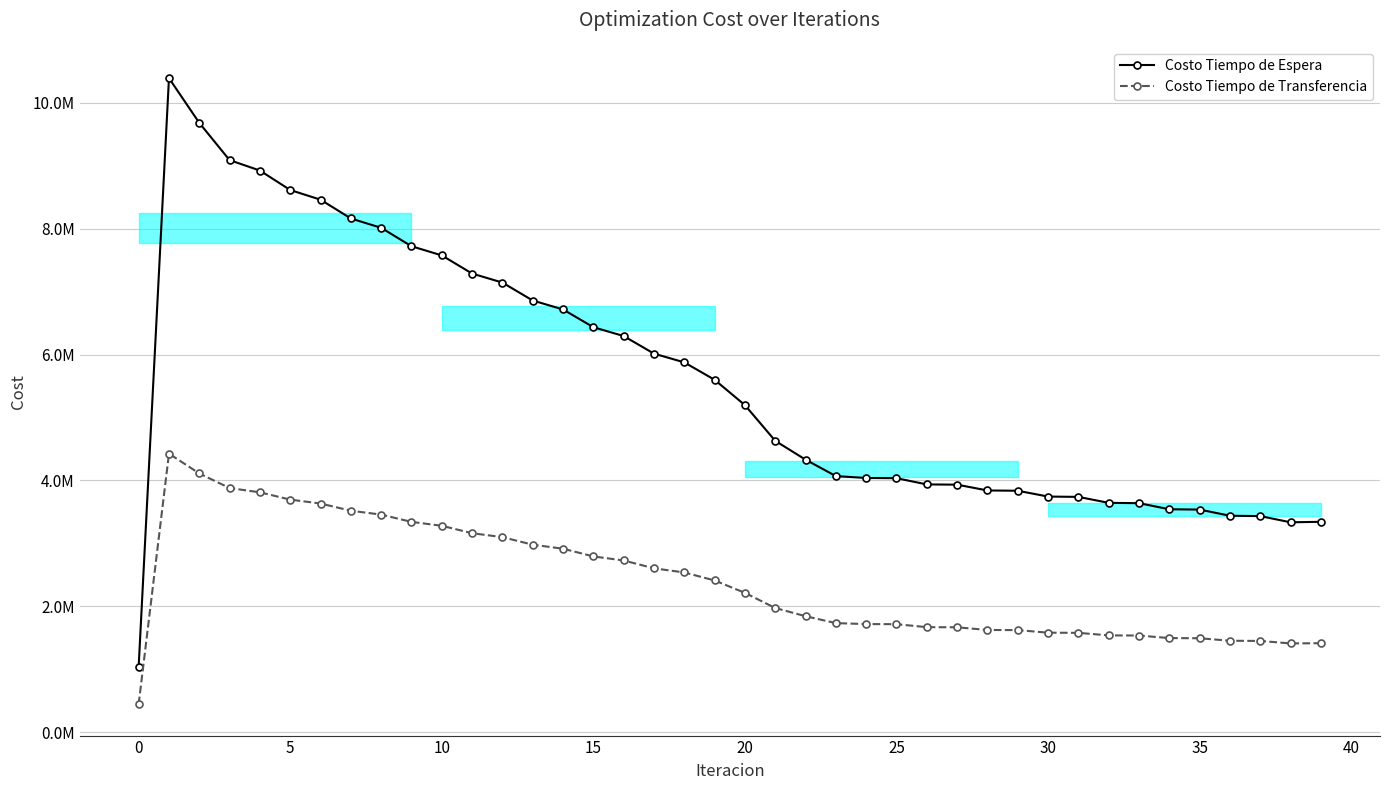

Reading left to right, list all the values displayed in this chart.

Costo Tiempo de Espera: 1039145.1	10391450.7	9680728.7	9088493.5	8923311.2	8613741.1	8460264.3	8161682.6	8013192.7	7720517.1	7575004.4	7286456.1	7143077.1	6857836.3	6716177.7	6433825.1	6293677.2	6014009.1	5875279.9	5598236.6	5195725.3	4628475.5	4329198.2	4068262.0	4038069.9	4035051.4	3935870.5	3932010.5	3839885.1	3835381.0	3742858.9	3737873.1	3643159.9	3637877.4	3541298.2	3535869.1	3438039.3	3432506.5	3333881.5	3341909.5
Costo Tiempo de Transferencia: 442495.3	4424953.0	4110171.9	3877971.7	3810422.3	3694444.3	3632301.3	3517808.7	3456438.6	3340511.7	3278740.6	3160719.9	3098147.3	2977892.9	2914354.6	2791863.7	2727273.4	2602564.3	2536854.3	2409923.3	2212476.5	1972202.9	1841896.8	1732038.3	1716805.6	1715125.8	1667831.6	1665794.1	1623260.3	1620965.2	1580064.4	1577557.0	1537160.1	1534497.6	1494388.8	1491620.8	1451785.3	1448918.6	1409340.8	1412708.1